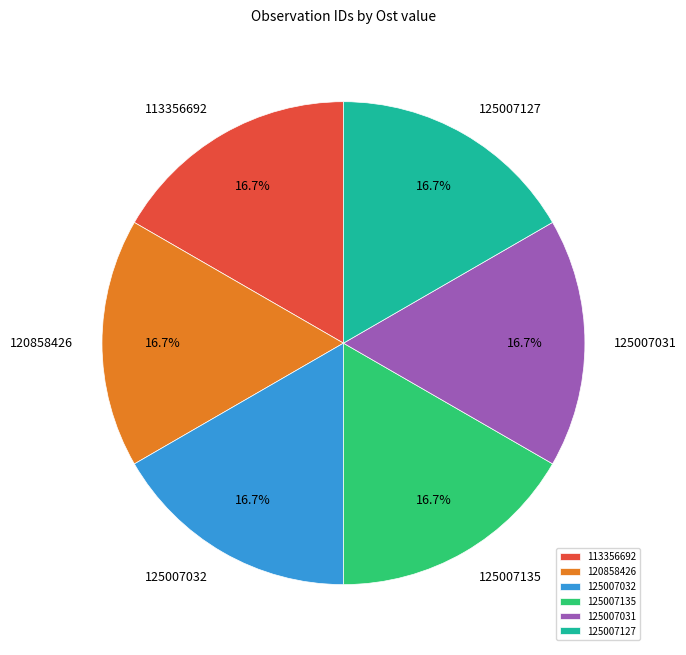

Is there any slice that represents more than half of the pie?

No